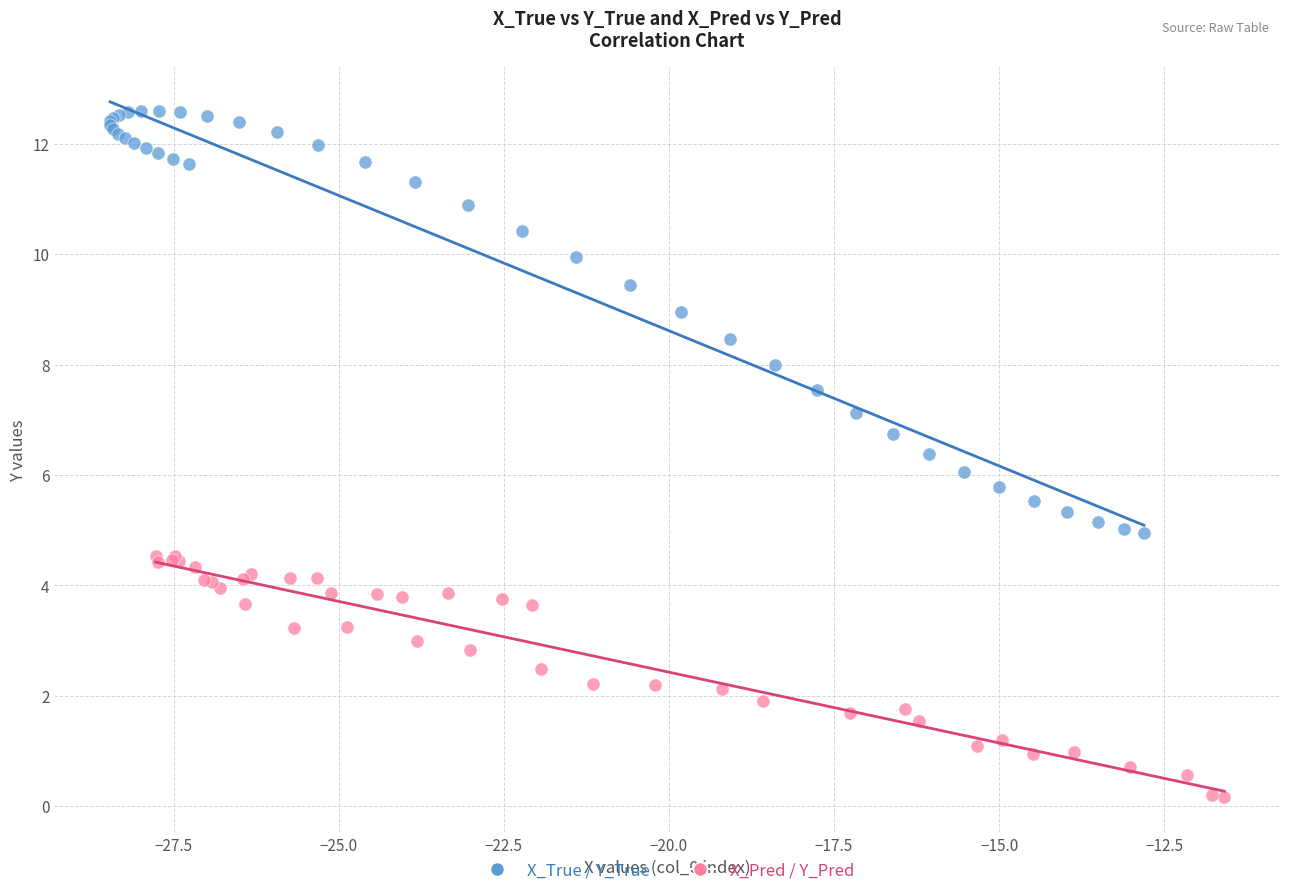

Which series reaches the minimum Y coordinate?

X_Pred / Y_Pred